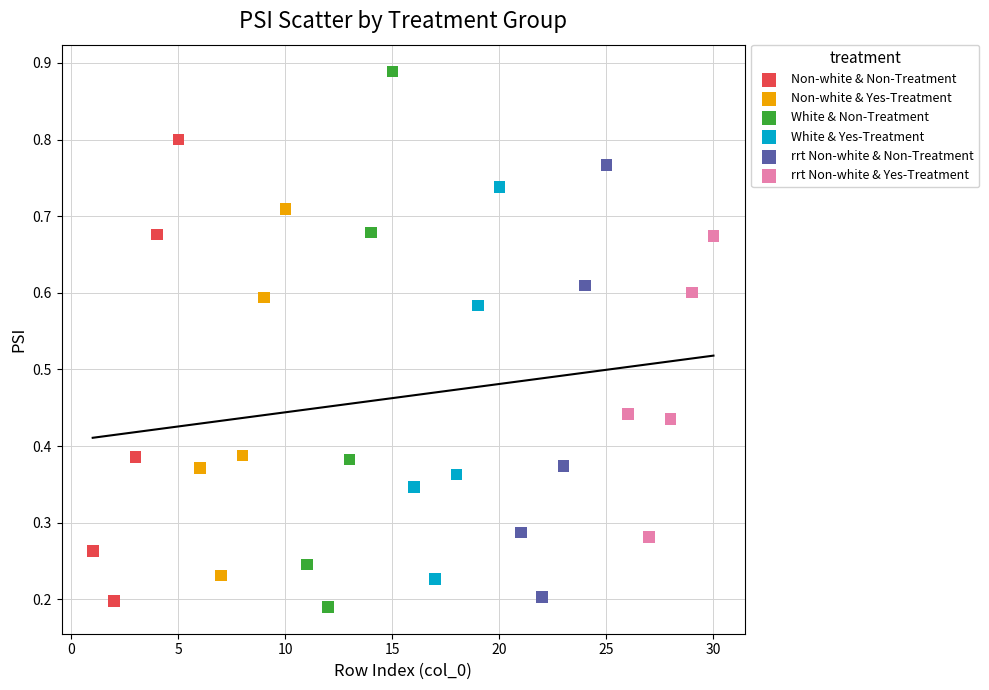

What are all the series names shown in the legend?

Non-white & Non-Treatment, Non-white & Yes-Treatment, White & Non-Treatment, White & Yes-Treatment, rrt Non-white & Non-Treatment, rrt Non-white & Yes-Treatment